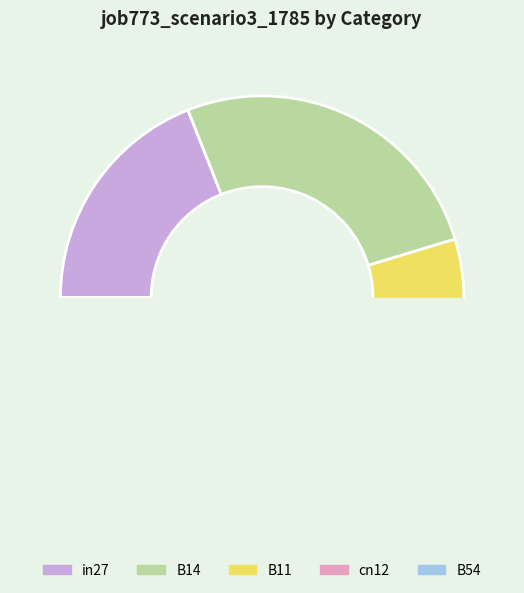

Which category has the biggest portion of the pie?

B14